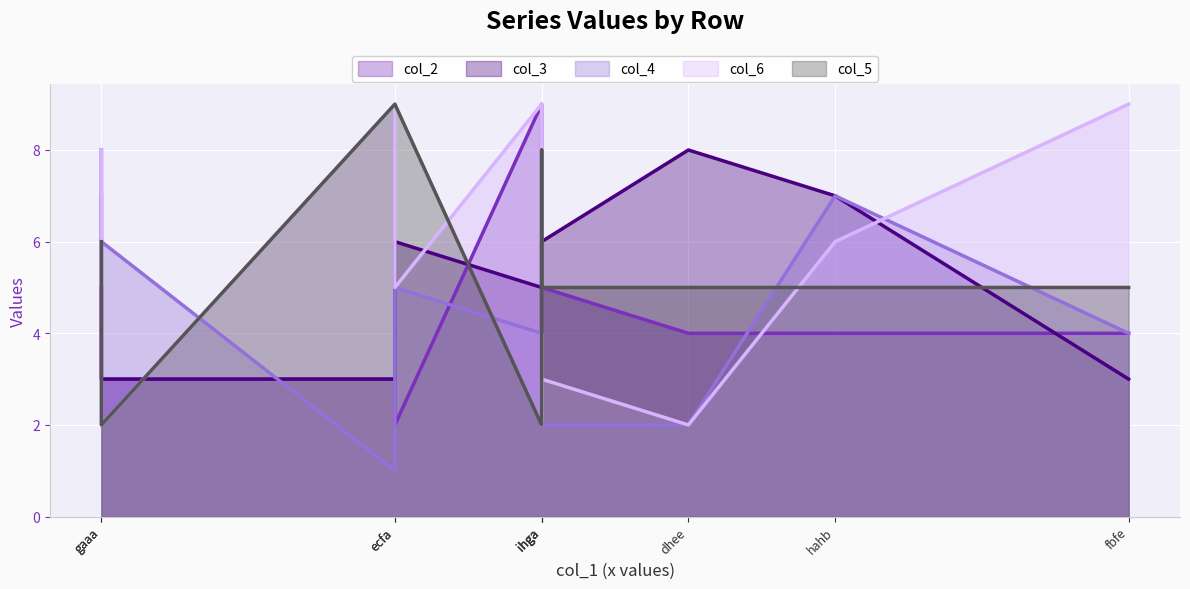

Between which two adjacent categories do col_6 (line) and col_3 (line) first intersect?

gaaa and gaaa